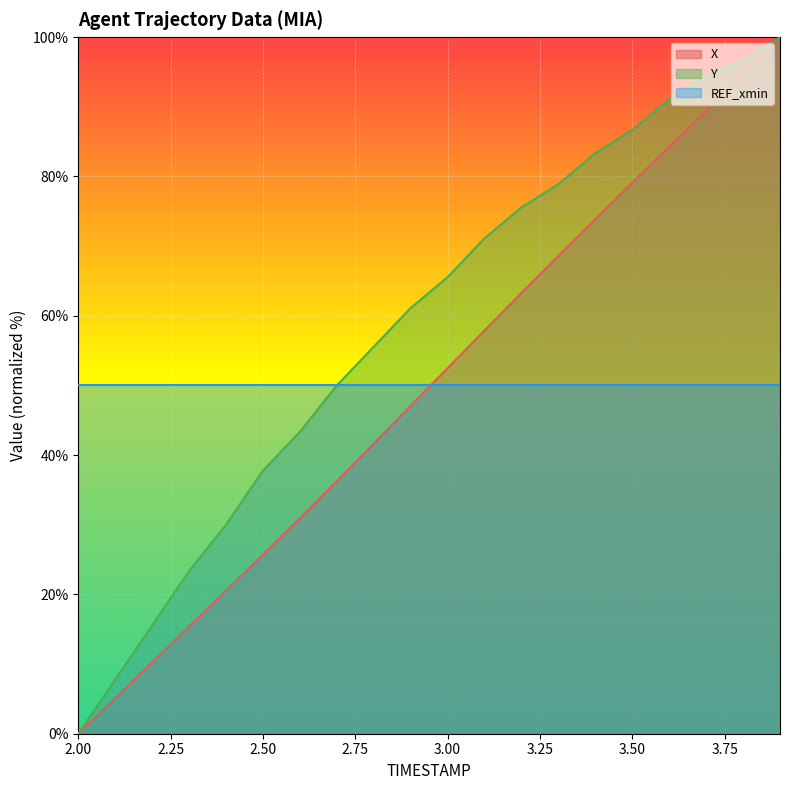

True or false: Y and X cross at least once.

False